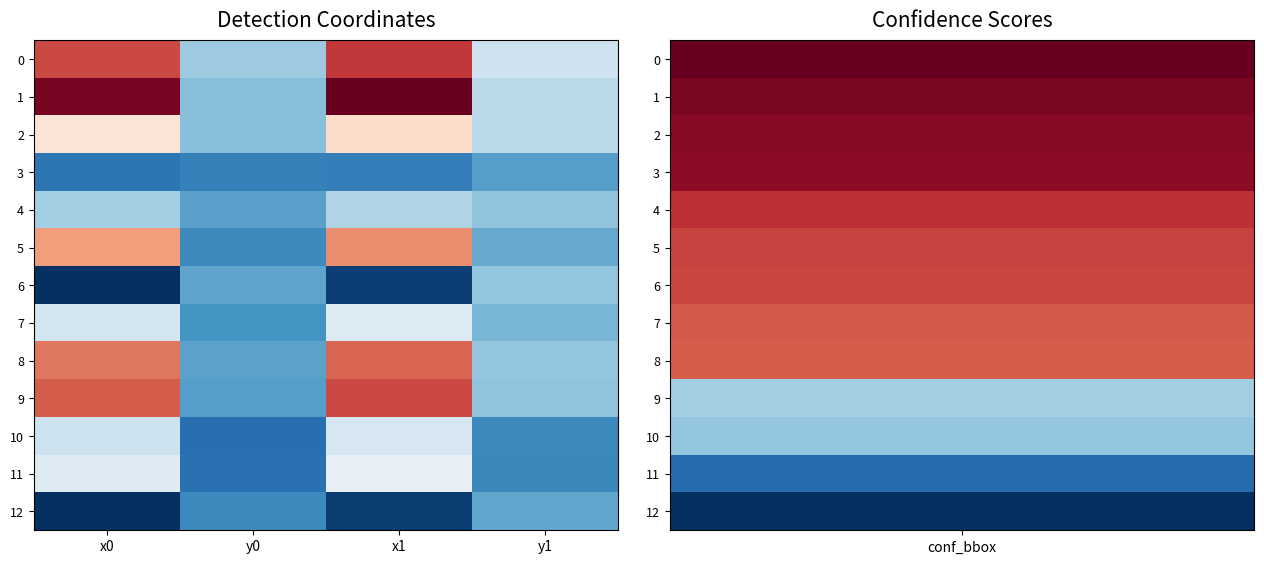

At how many categories does at least one series exceed 1324?

2